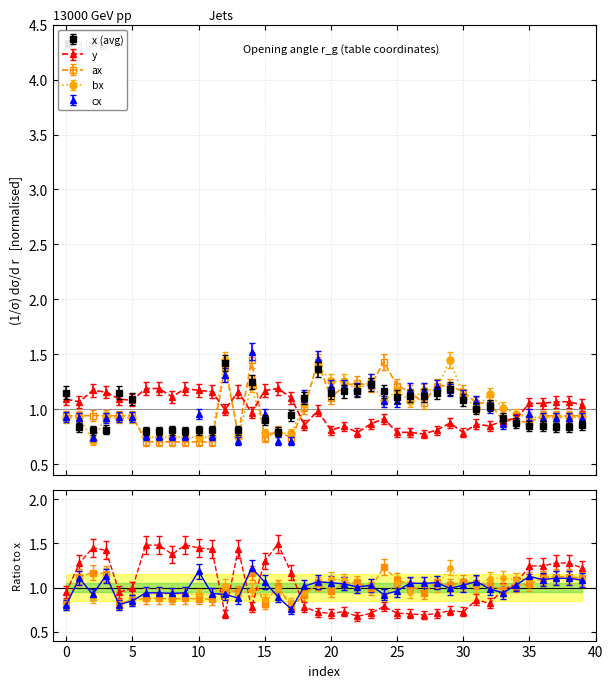

What is the value of the y point at the 11th from the left?

1.2